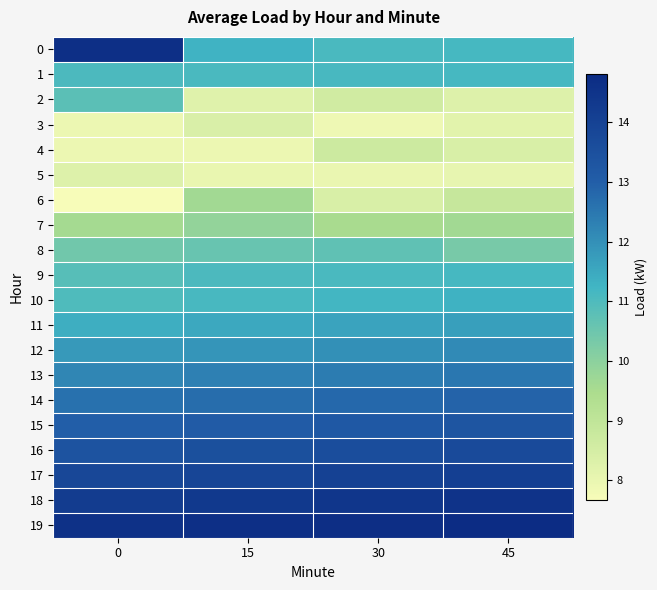

Reading right to left, transcribe all the data shown in this chart.

0: 45=11.1	30=11.1	15=11.3	0=14.7
1: 45=11.1	30=11.1	15=11.1	0=11.1
2: 45=8.3	30=8.6	15=8.2	0=10.8
3: 45=8.2	30=7.9	15=8.4	0=7.9
4: 45=8.4	30=8.7	15=7.9	0=7.9
5: 45=8.1	30=8.0	15=8.0	0=8.3
6: 45=8.8	30=8.4	15=9.6	0=7.7
7: 45=9.6	30=9.5	15=9.9	0=9.6
8: 45=10.3	30=10.7	15=10.6	0=10.4
9: 45=11.1	30=11.1	15=11.1	0=10.9
10: 45=11.3	30=11.2	15=11.1	0=11.0
11: 45=11.7	30=11.6	15=11.5	0=11.4
12: 45=12.1	30=12.0	15=11.9	0=11.8
13: 45=12.5	30=12.4	15=12.3	0=12.2
14: 45=12.9	30=12.8	15=12.7	0=12.6
15: 45=13.3	30=13.2	15=13.1	0=13.0
16: 45=13.7	30=13.6	15=13.5	0=13.4
17: 45=14.1	30=14.0	15=13.9	0=13.8
18: 45=14.5	30=14.4	15=14.3	0=14.2
19: 45=14.8	30=14.7	15=14.7	0=14.6